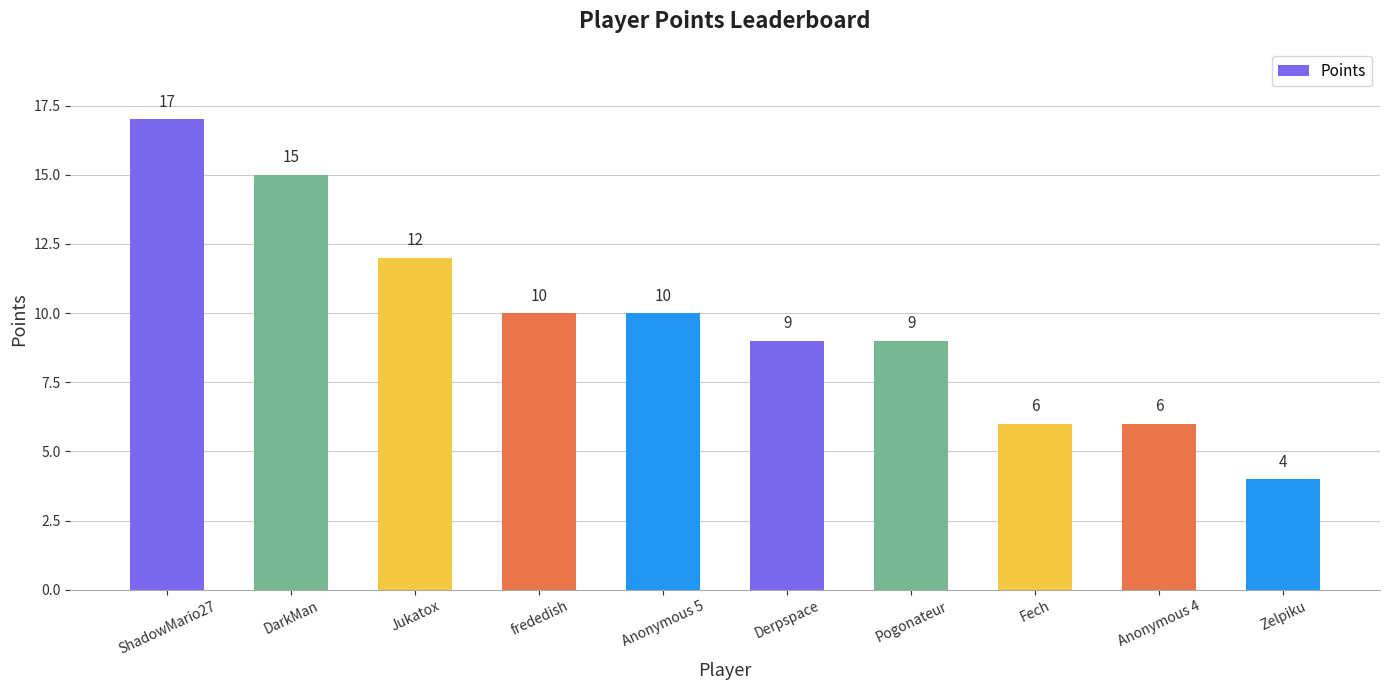

How many data points are less than 10?

5